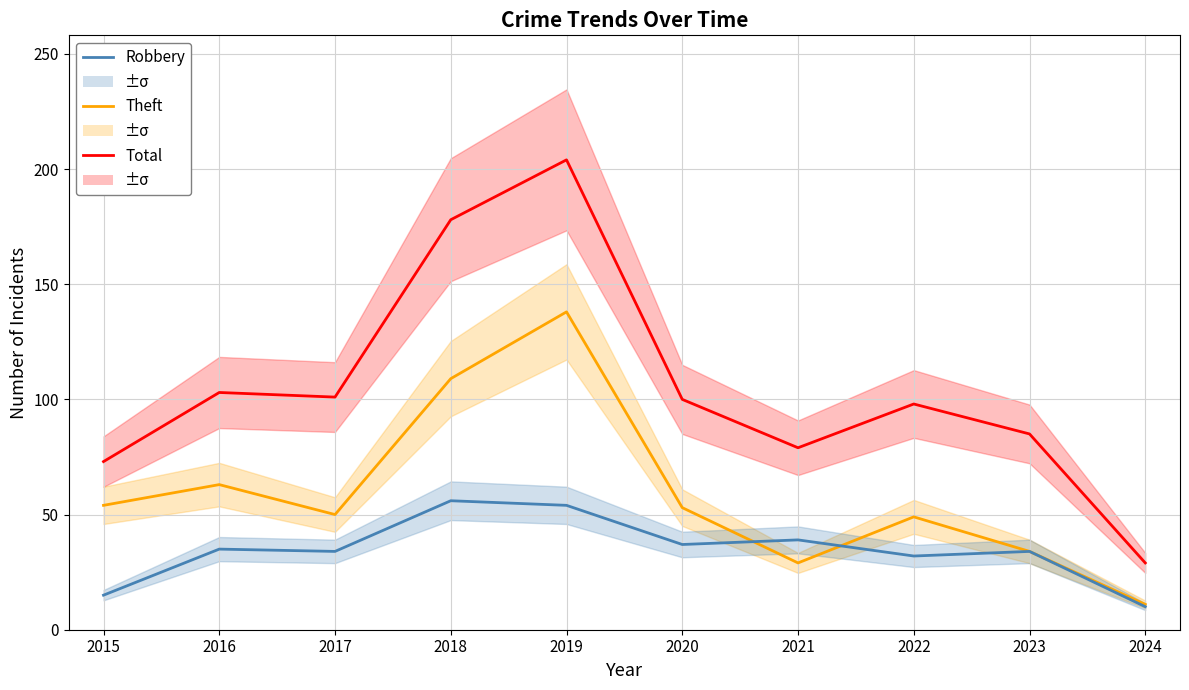

Rank the series by their maximum value, from highest to lowest.

Total, Theft, Robbery